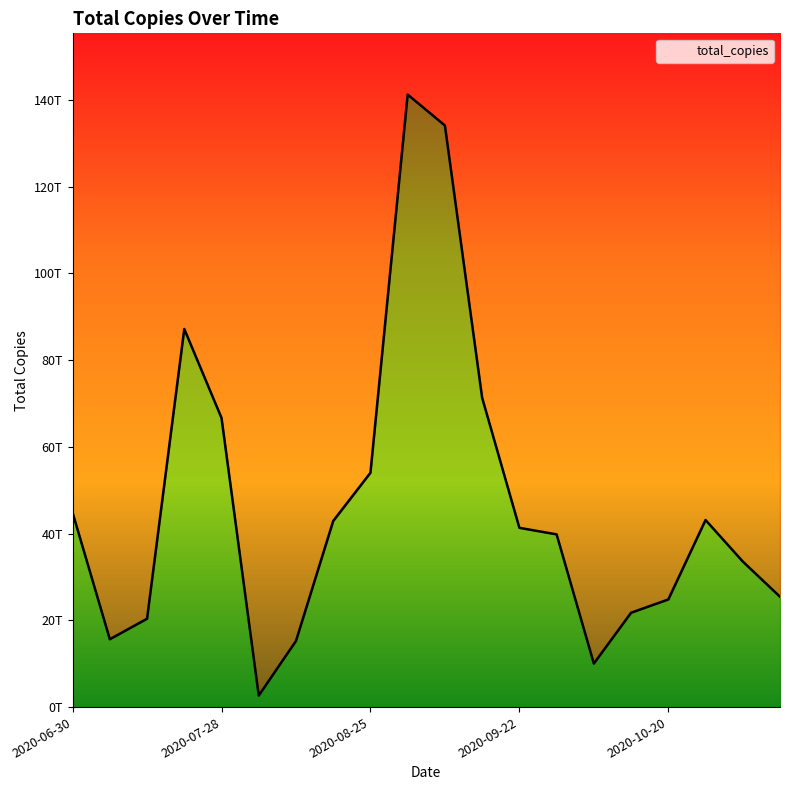

List the labels in order of value, smallest first.

2020-08-04, 2020-10-06, 2020-08-11, 2020-07-07, 2020-07-14, 2020-10-13, 2020-10-20, 2020-11-04, 2020-11-02, 2020-09-29, 2020-09-22, 2020-08-18, 2020-10-27, 2020-06-30, 2020-08-25, 2020-07-28, 2020-09-15, 2020-07-21, 2020-09-08, 2020-09-01